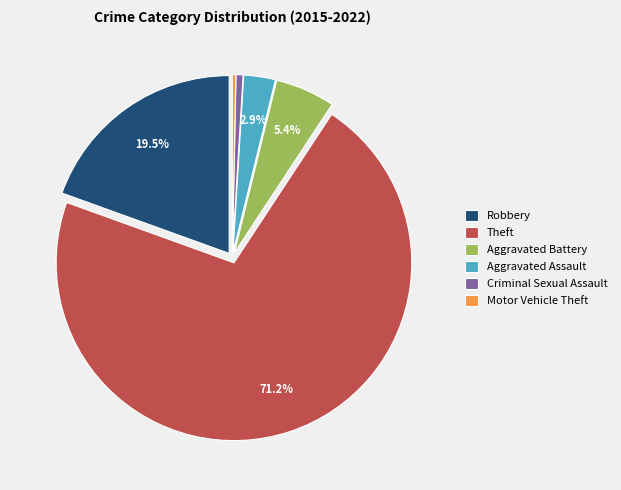

What is the largest slice in the pie chart?

Theft